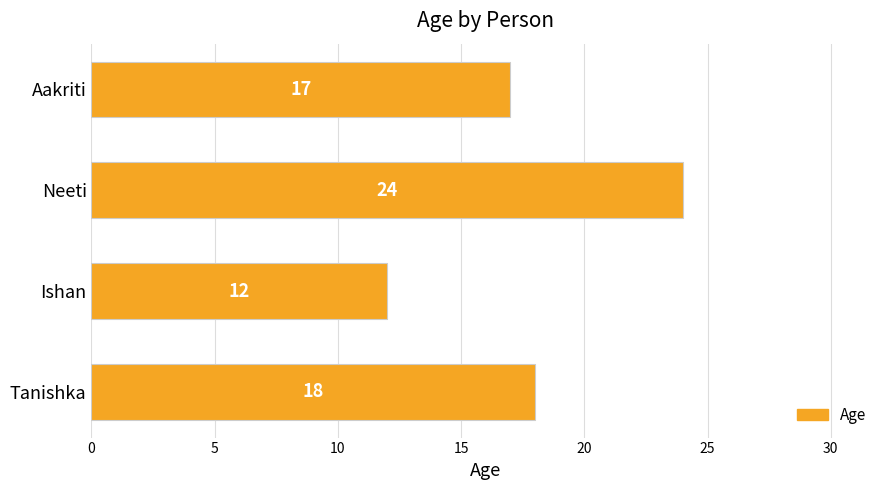

What is the change in value from Tanishka to Neeti?

+6